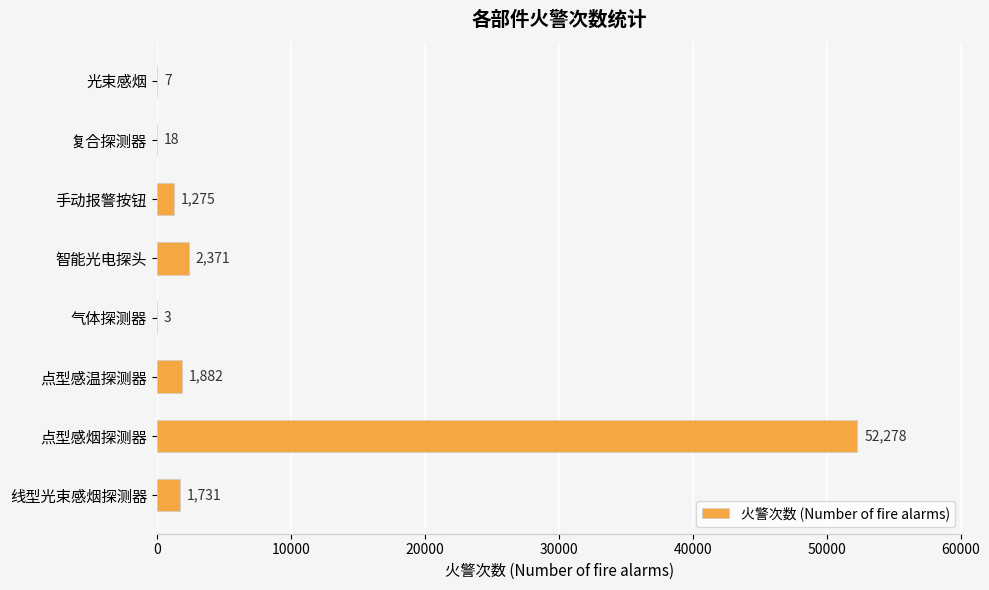

Which has a higher value, 复合探测器 or 气体探测器?

复合探测器